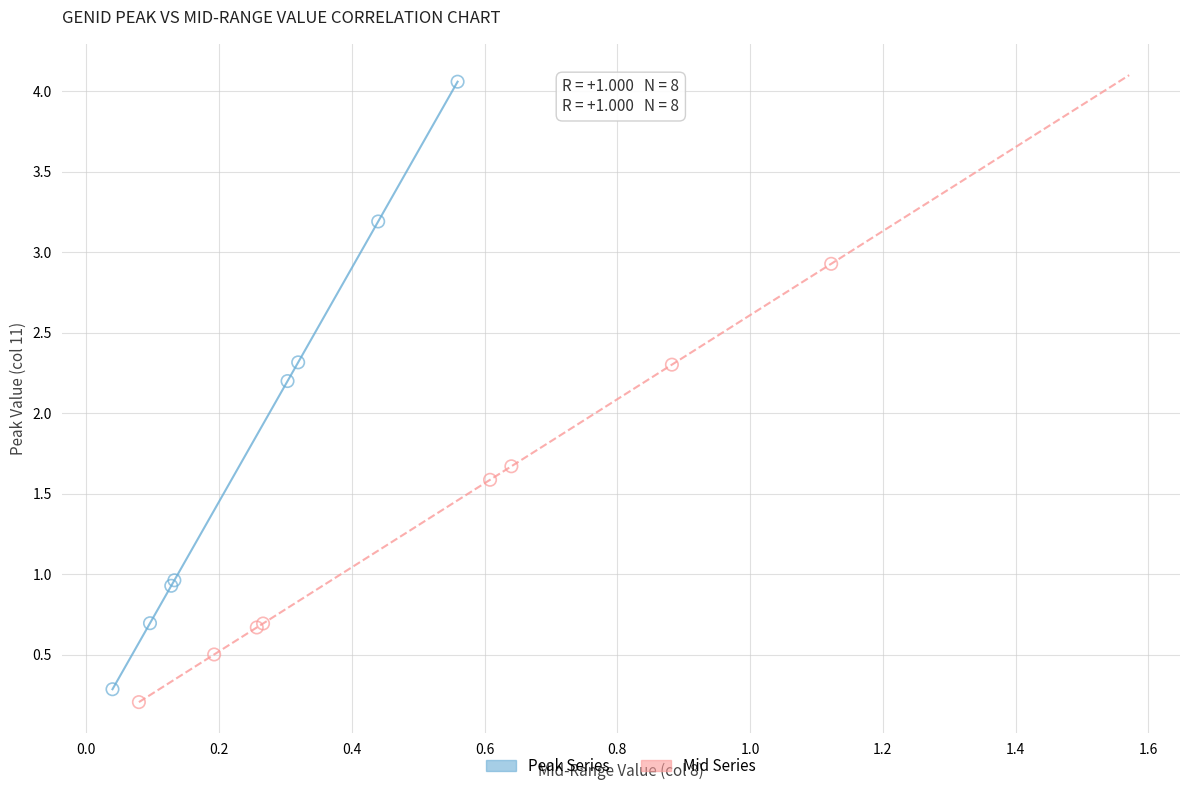

Which series has the widest spread of Y values?

Peak Series